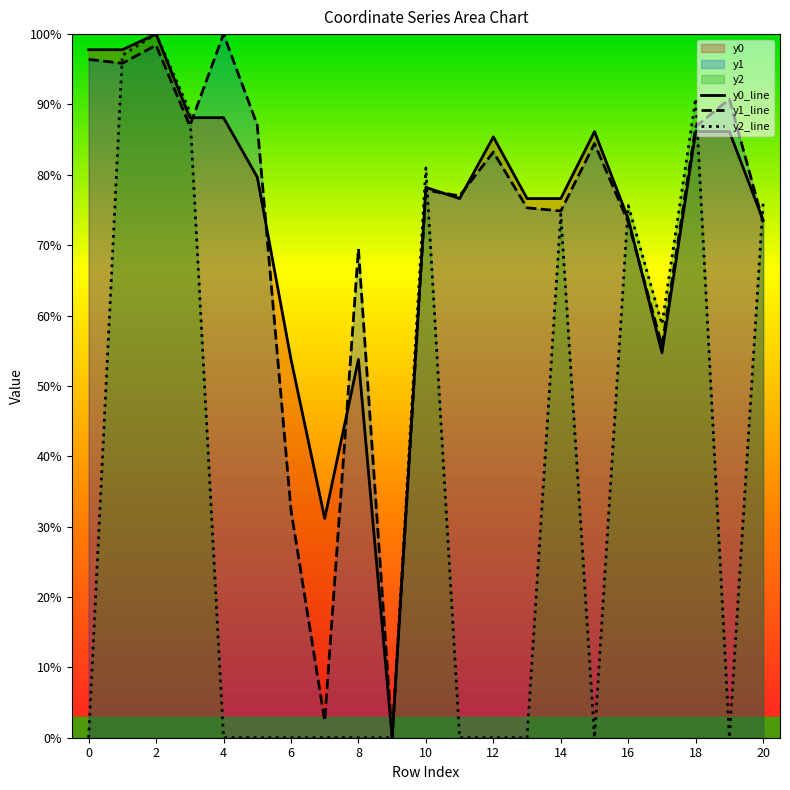

Where is the first local maximum for y2_line?

2